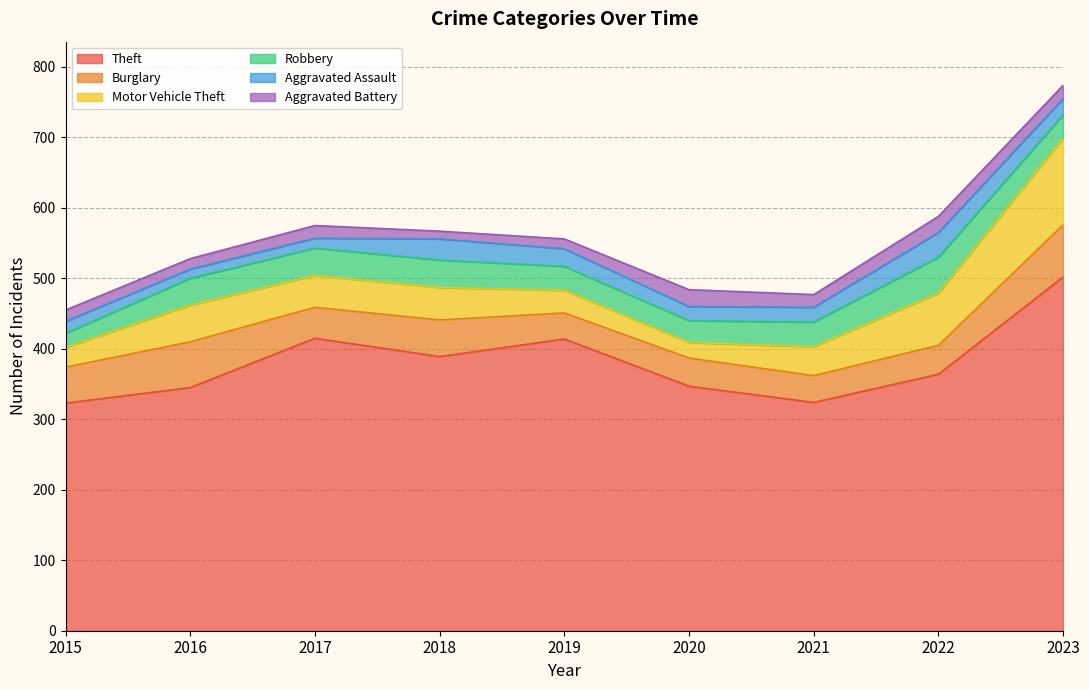

At which category is the sum across all series the highest?

2023